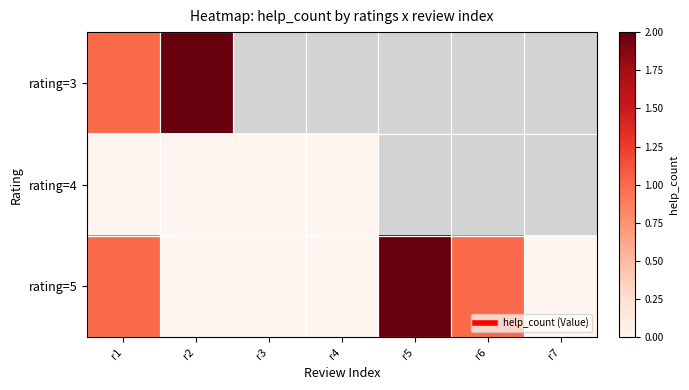

What is the maximum value shown in the chart?

2.0